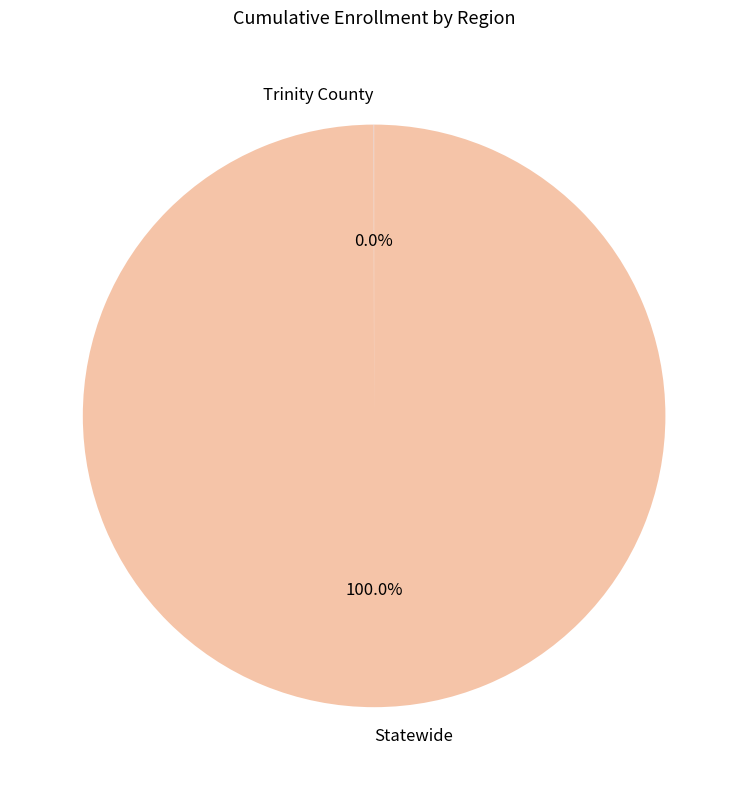

Does Statewide account for over 50% of the chart?

Yes